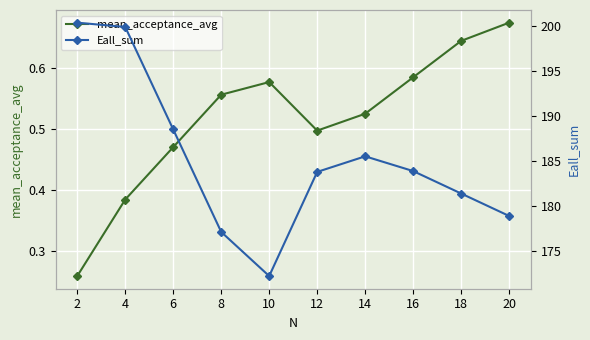

Rank the categories by Eall_sum value from lowest to highest.

10, 8, 20, 18, 12, 16, 14, 6, 4, 2